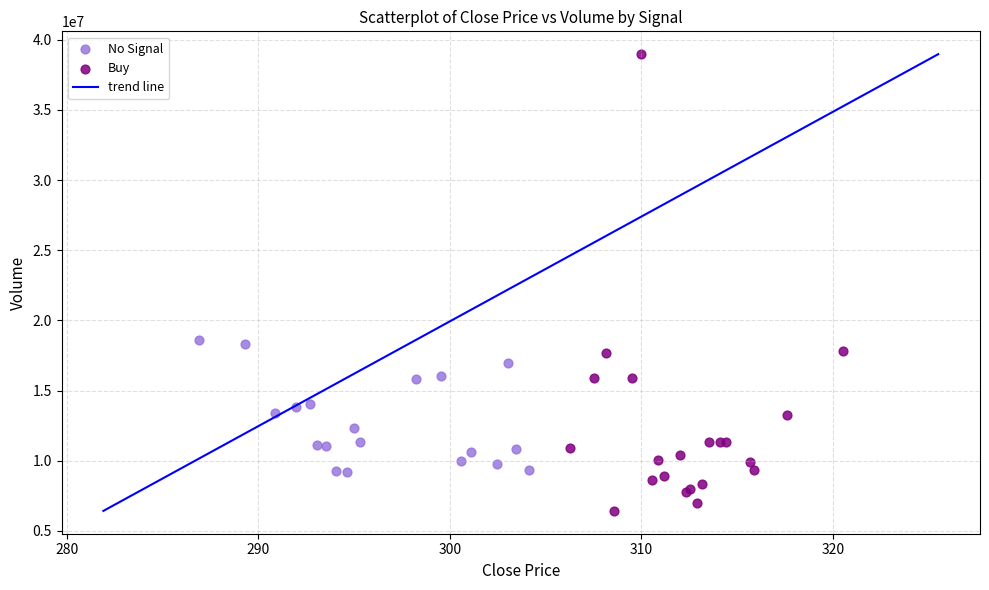

Which series contains the highest Y value?

Buy